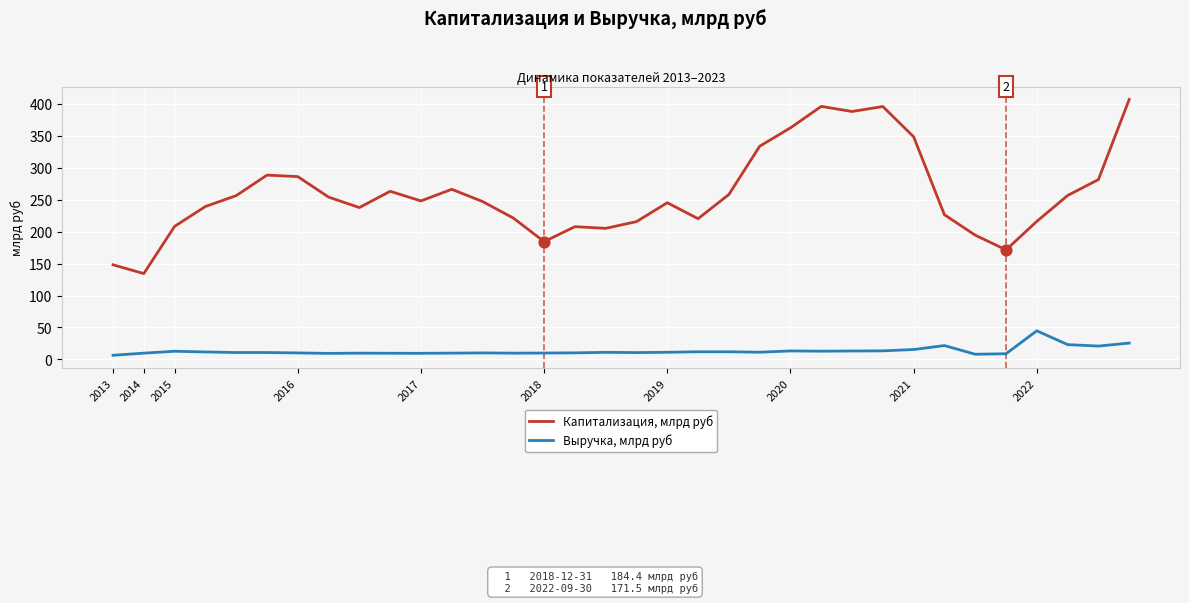

Which series has the largest total across all categories?

Капитализация, млрд руб